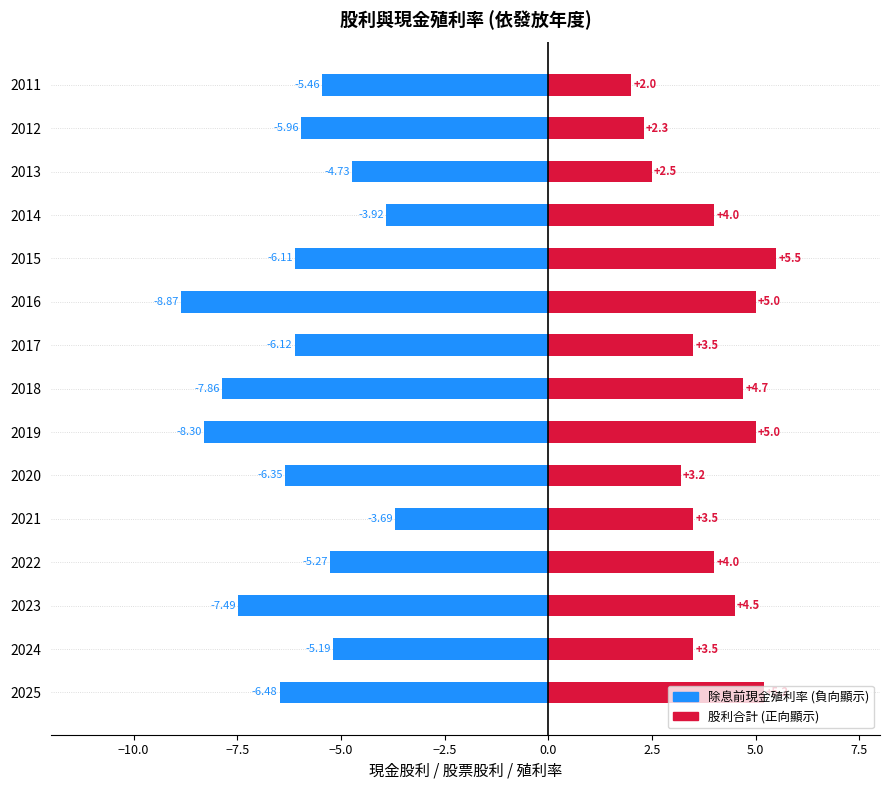

True or false: 股利合計 has a value of 3.5 at 2015.

False